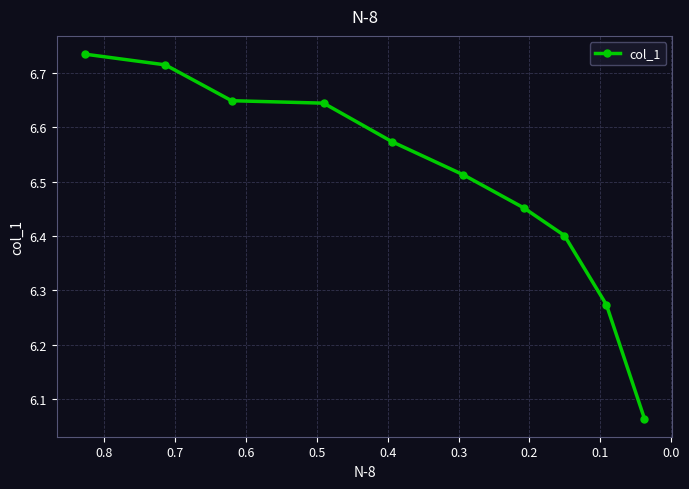

What is the ratio of the value at 0.3 to the value at 0.6?

1.0